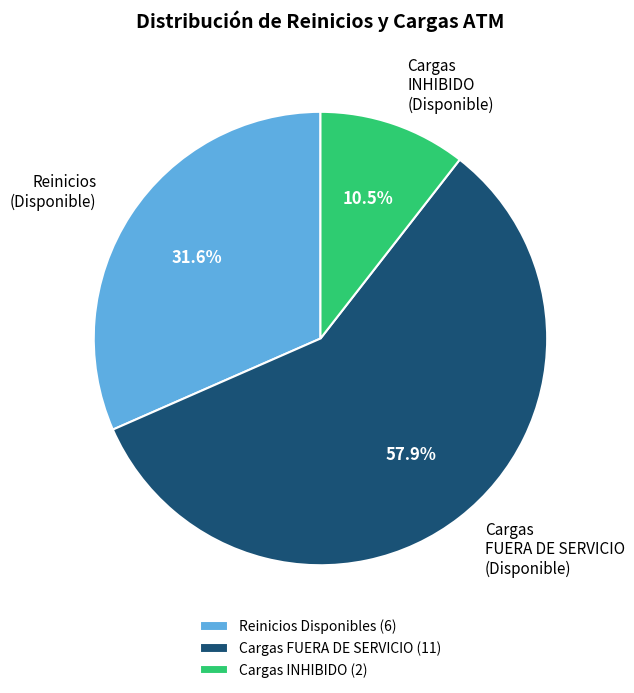

How many segments does this pie chart have?

3